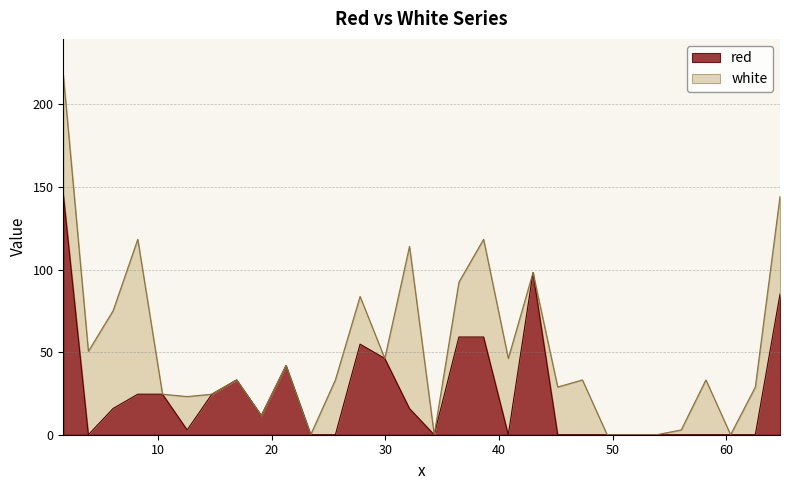

Does the chart have visible grid lines?

Yes